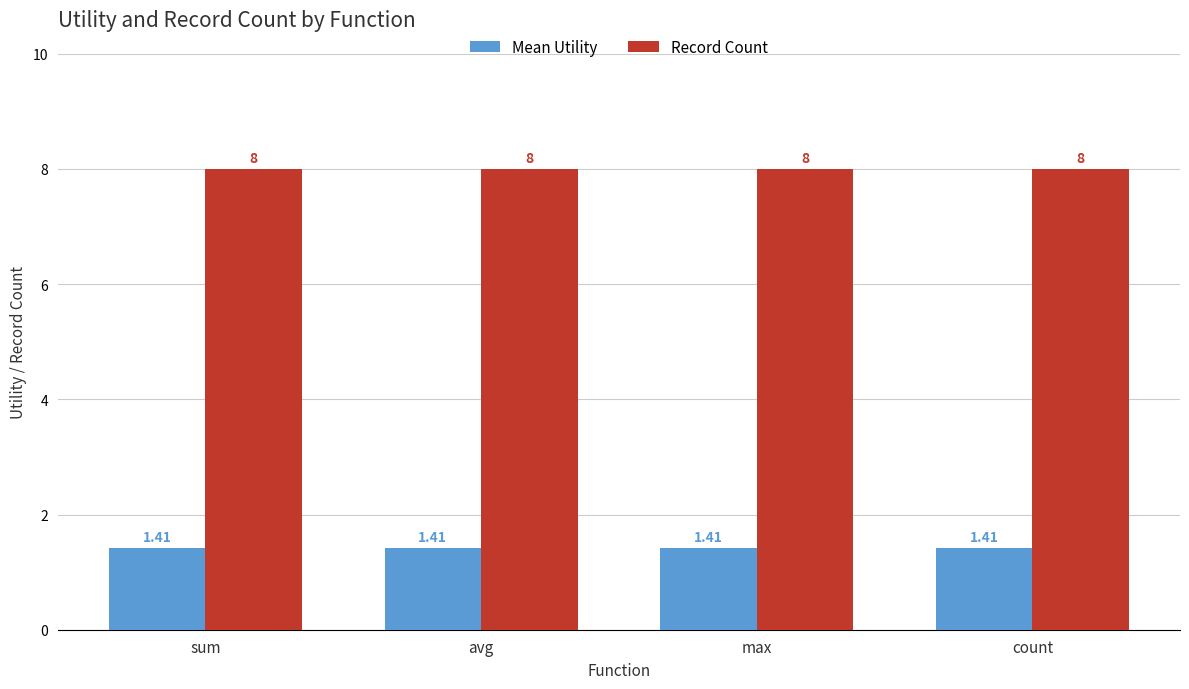

List the series in order of their overall mean, lowest first.

Mean Utility, Record Count